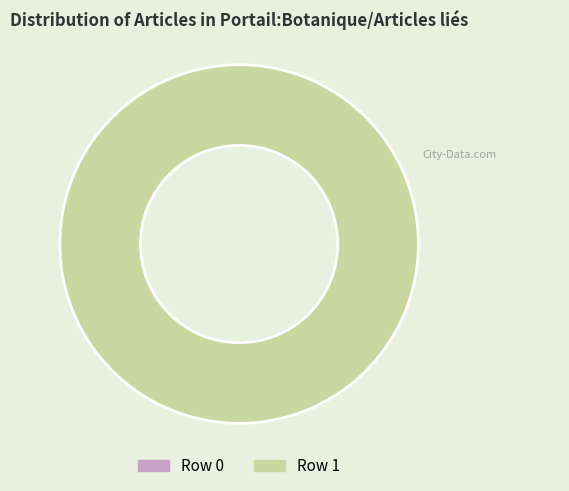

Which has a higher value, Row 0 or Row 1?

Row 1